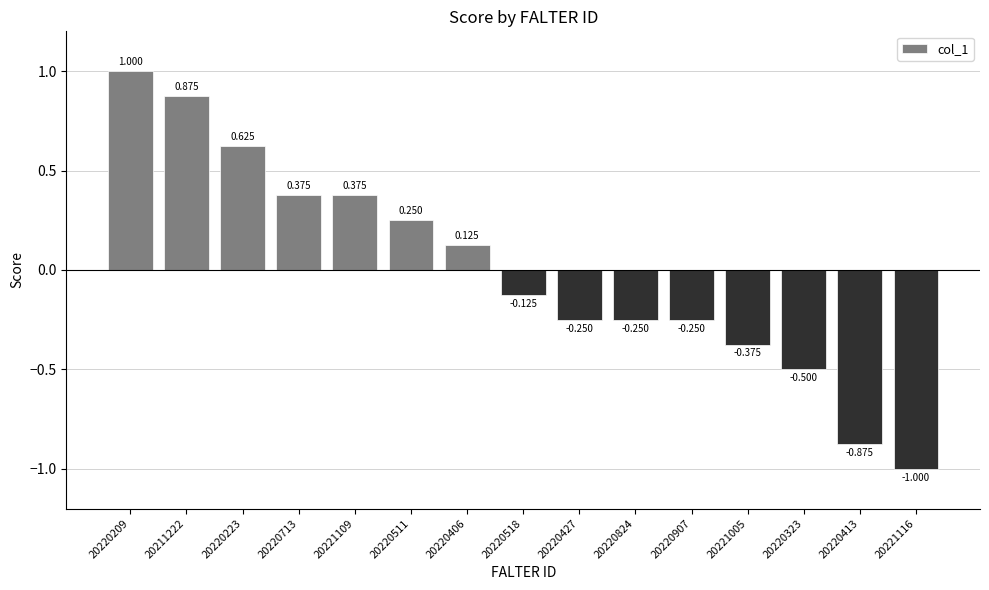

Reading left to right, what are all the values shown in this chart?

1.0	0.9	0.6	0.4	0.4	0.2	0.1	-0.1	-0.2	-0.2	-0.2	-0.4	-0.5	-0.9	-1.0